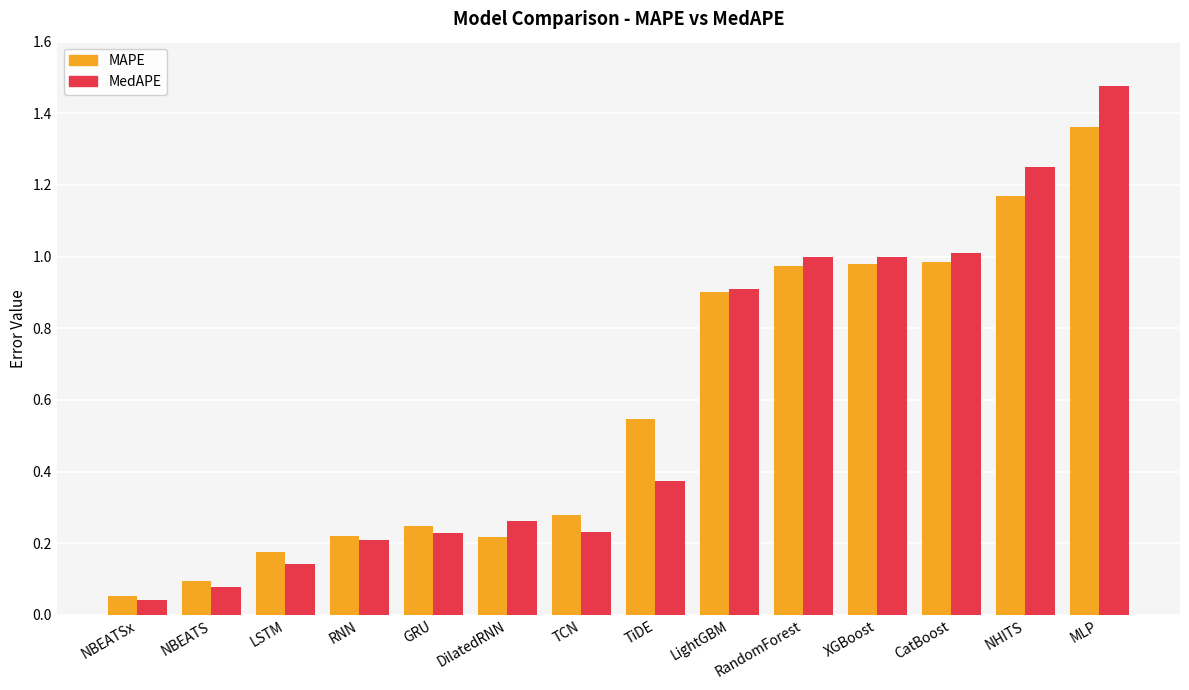

What is the sum of all MedAPE values?

8.2